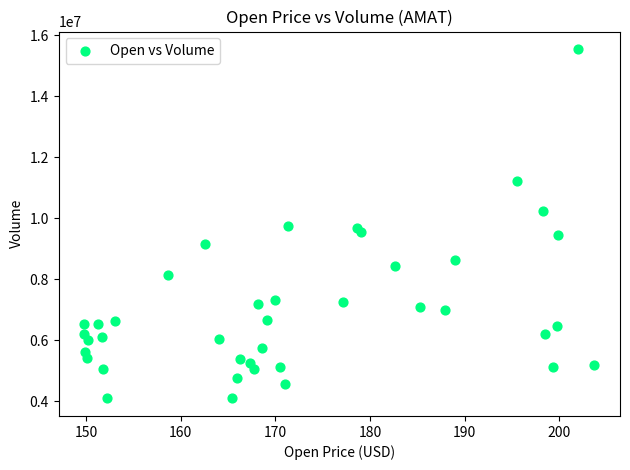

What is the range of Y values (max minus min)?

11469400